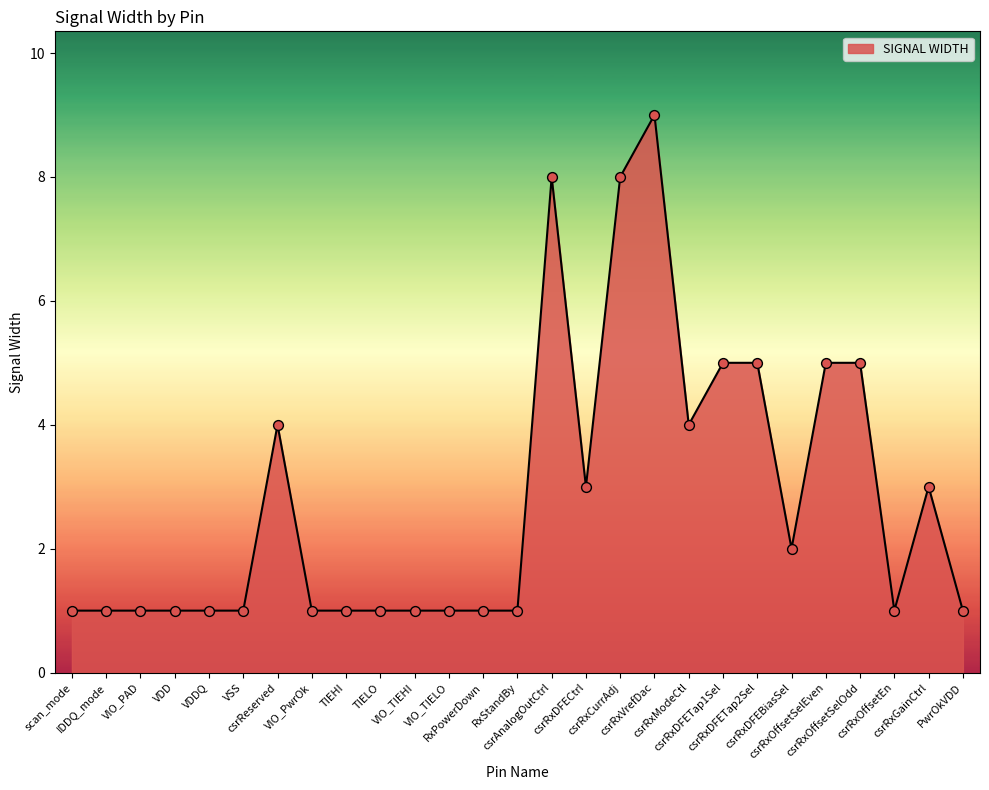

Approximately how many times larger is the value at TIEHI compared to VIO_PAD?

1.0